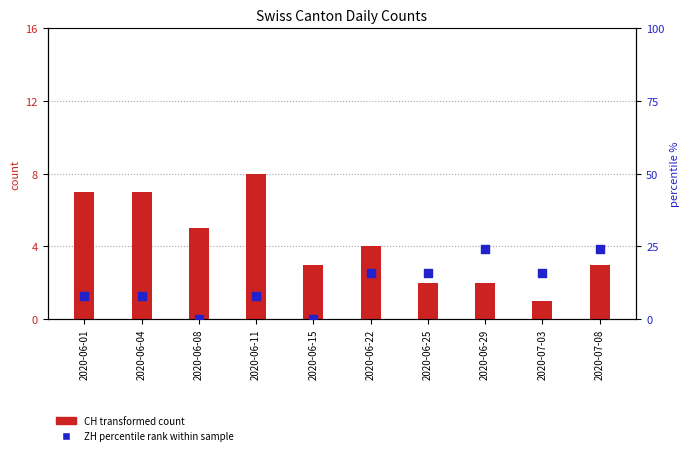

Is the value of ZH (percentile) at 2020-06-01 greater than the value of CH (count) at 2020-06-15?

Yes